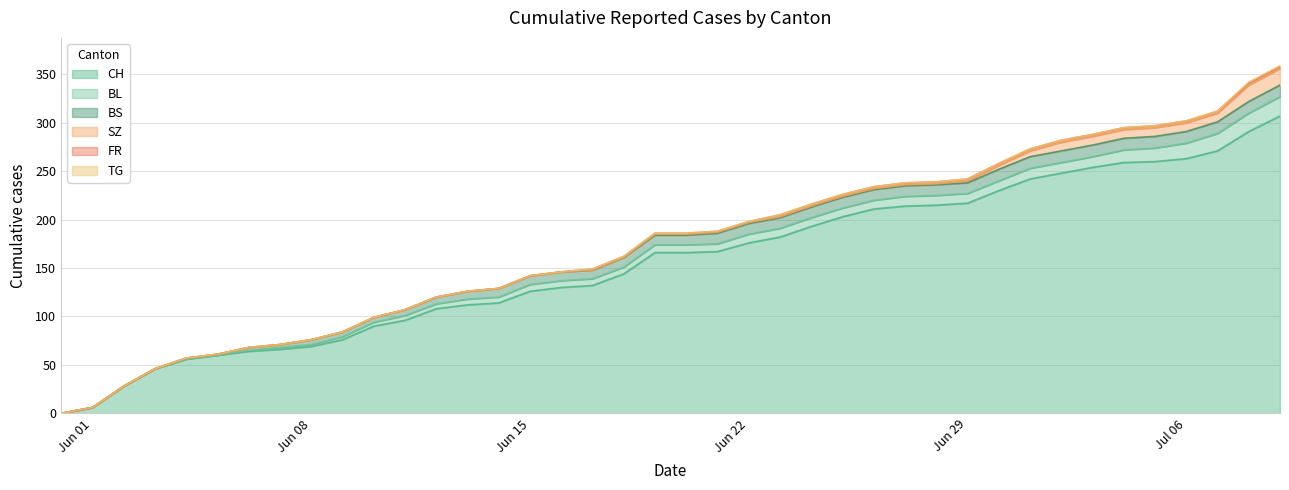

Reading left to right, extract all data points from this chart.

CH: 0	6	28	46	56	60	64	66	69	76	90	96	108	112	114	126	130	132	144	166	166	167	176	182	193	203	211	214	215	217	230	242	248	254	259	260	263	271	291	307
BL: 0	0	0	0	0	0	1	2	2	3	4	5	5	6	6	7	7	7	7	8	8	8	9	9	9	9	9	10	10	10	10	11	11	11	13	14	16	18	19	20
BS: 0	0	0	0	1	1	3	3	5	5	5	6	7	8	9	9	9	9	10	10	10	11	11	11	11	11	11	11	11	11	12	12	12	12	12	12	12	12	12	12
SZ: 0	0	0	0	0	0	0	0	0	0	0	0	0	0	0	0	0	0	0	1	1	1	1	1	1	1	1	1	1	2	4	6	9	9	9	9	9	9	17	17
FR: 0	0	0	0	0	0	0	0	0	0	0	0	0	0	0	0	0	1	1	1	1	1	1	2	2	2	2	2	2	2	2	2	2	2	2	2	2	2	2	2
TG: 0	0	0	0	0	0	0	0	0	0	0	0	0	0	0	0	0	0	0	0	0	0	0	0	0	0	0	0	0	0	0	0	0	0	0	0	0	0	1	1